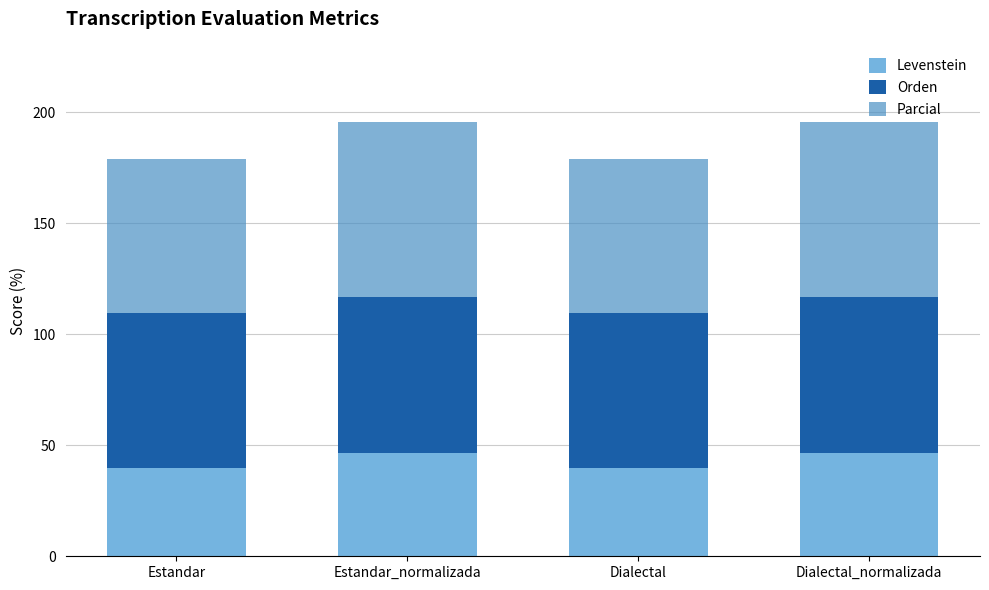

What is the highest value of the Levenstein series?

46.7